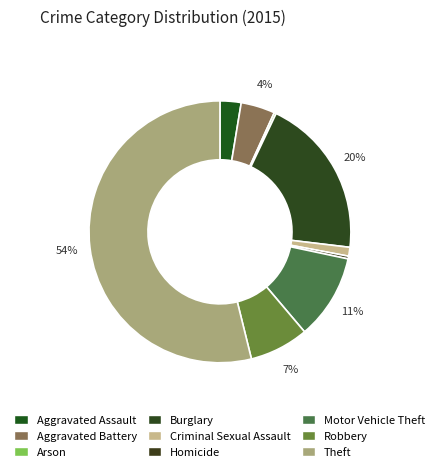

What percentage is the Aggravated Assault slice, to the nearest percent?

3%